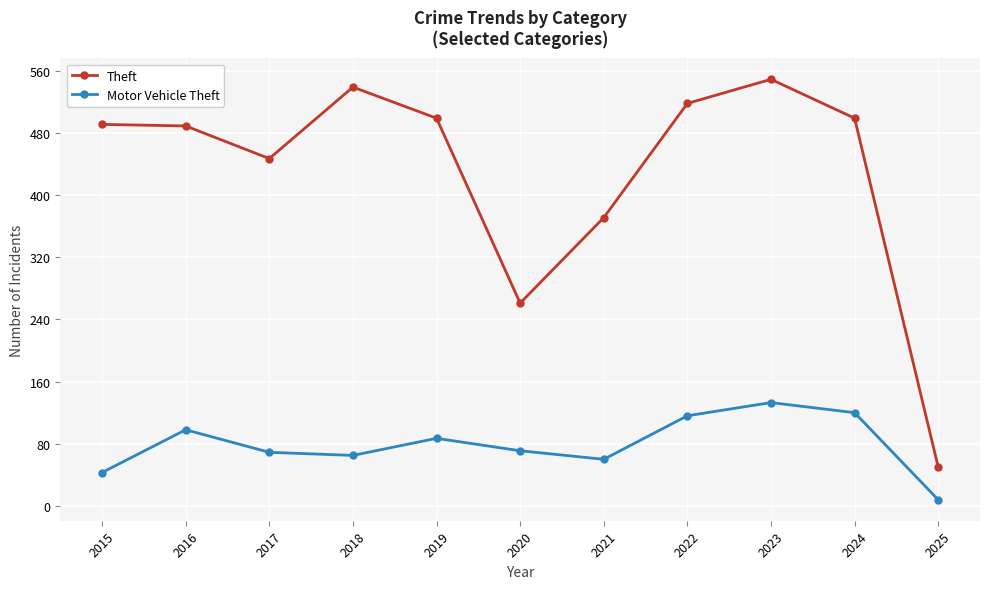

What is the difference between the highest and lowest values at 2017?

378